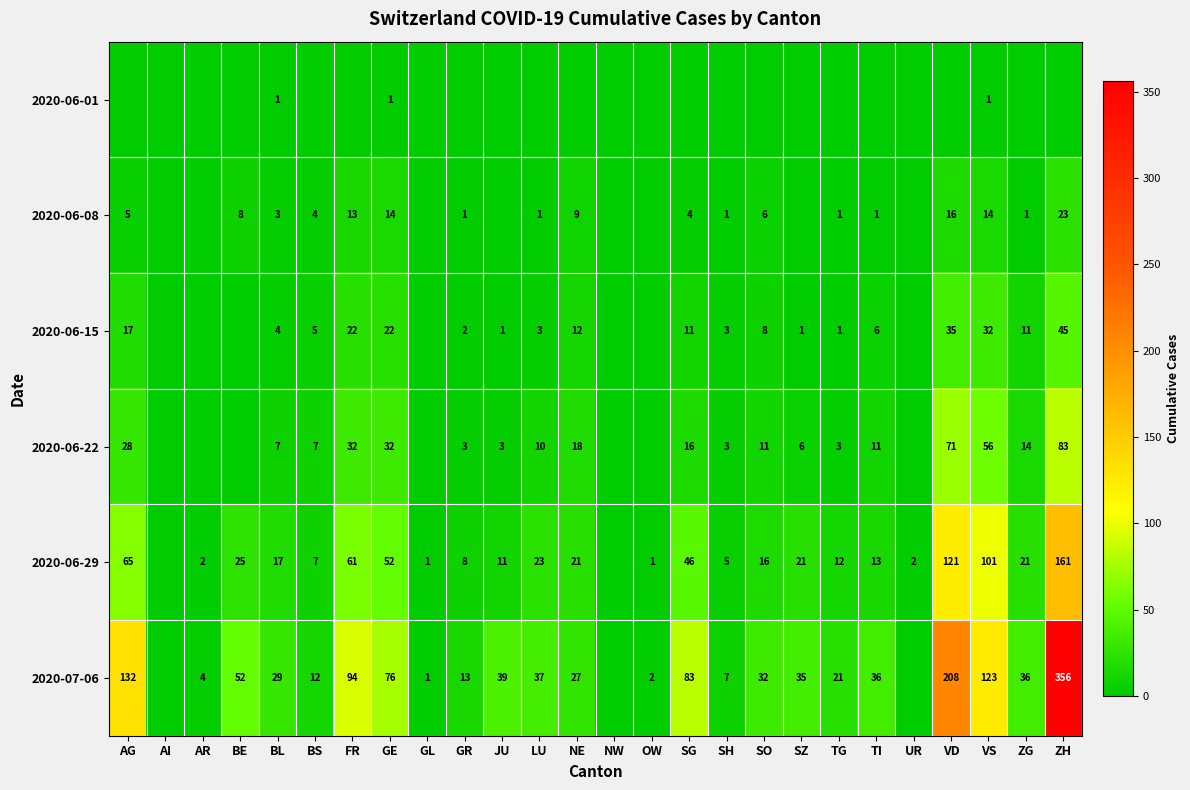

What is the sum of the 2020-06-29 values at VS and SH?

106